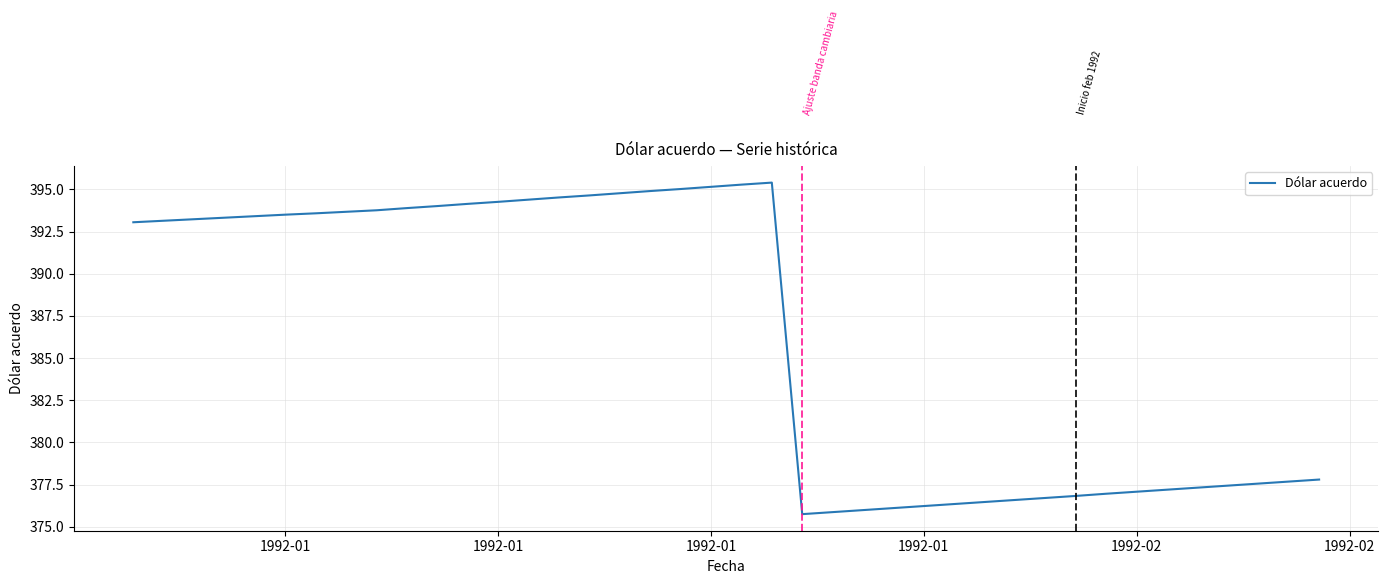

What is the minimum value shown in the chart?

375.8